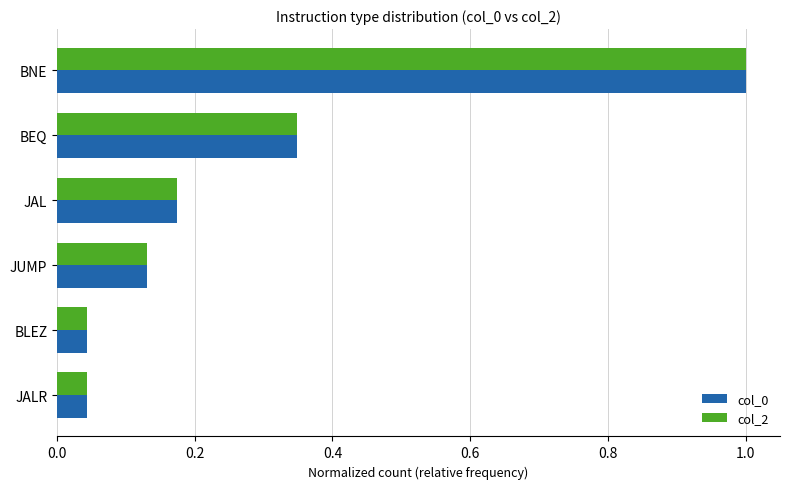

The value of col_0 at BNE is 1.0. True or false?

True